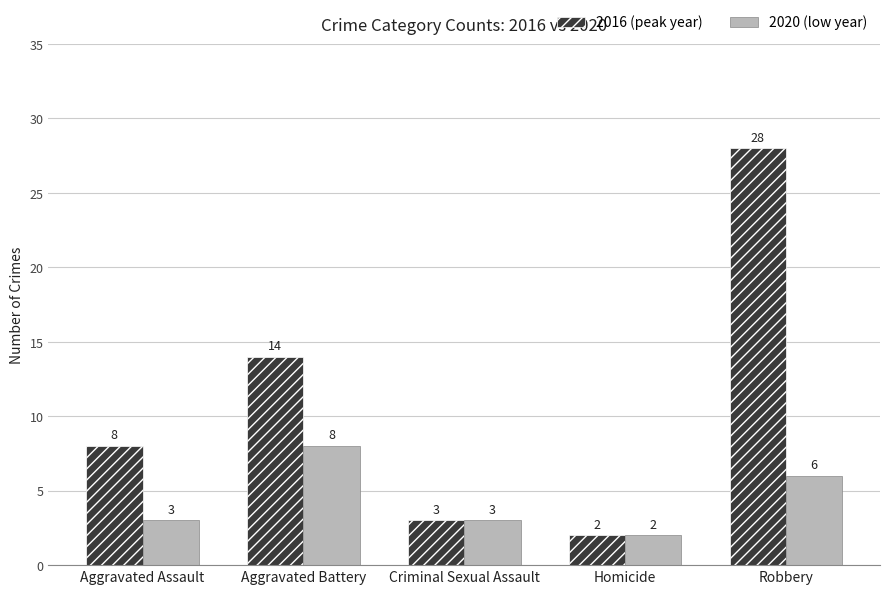

Is it true that 2020 (low year) equals 4 at Aggravated Battery?

False